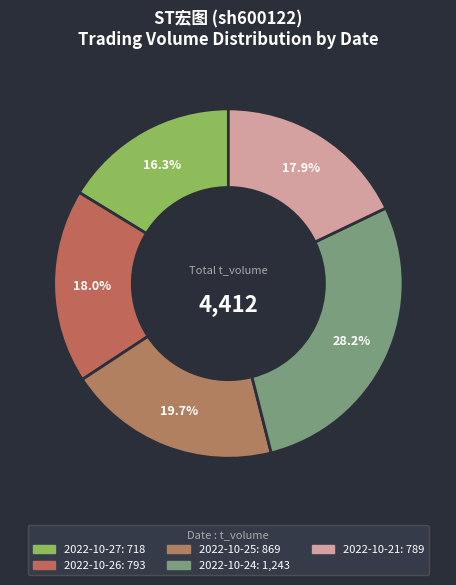

Count the number of slices in the pie.

5